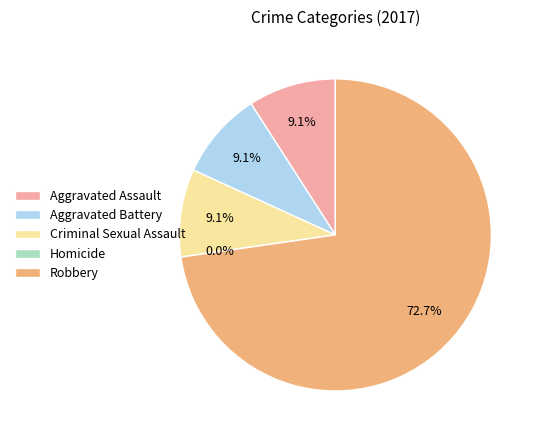

To the nearest percent, what is the average slice percentage?

20%